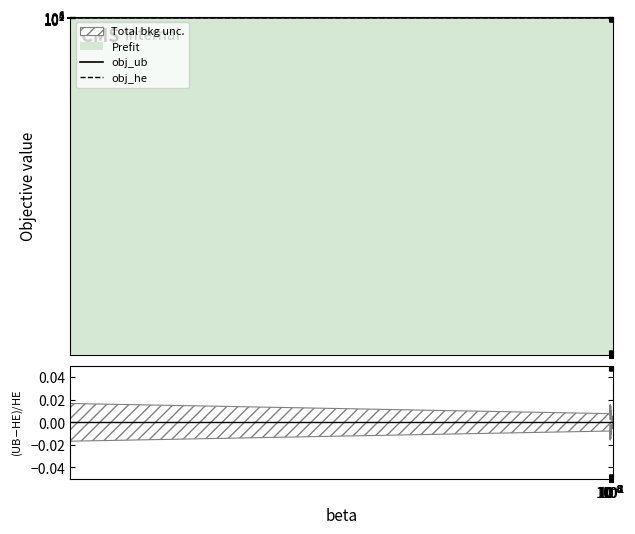

True or false: obj_ub and obj_he cross at least once.

False